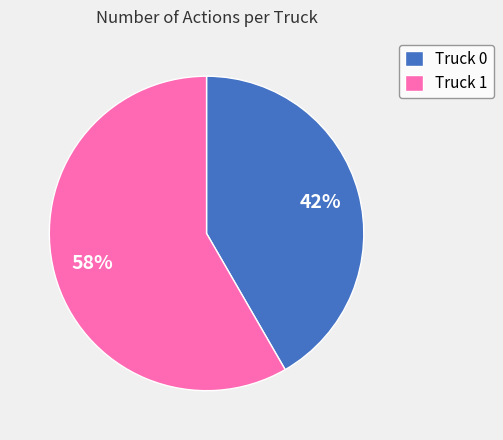

Which category has the biggest portion of the pie?

Truck 1